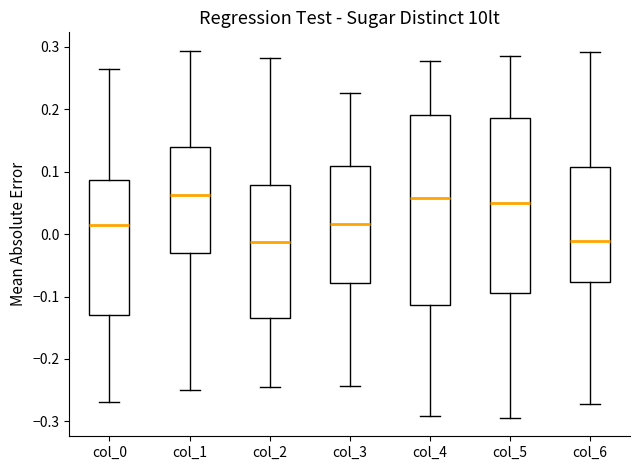

Reading left to right, transcribe this box plot: for each box, give where its median line is, the range the box spans, and where its two whiskers end, as read against the y-axis. The values are not printed on the chart, so give them approximately, as read against the axis.

col_0: median 0.01, box -0.13 to 0.09, whiskers -0.27 to 0.26
col_1: median 0.06, box -0.03 to 0.14, whiskers -0.25 to 0.29
col_2: median -0.01, box -0.13 to 0.08, whiskers -0.25 to 0.28
col_3: median 0.02, box -0.08 to 0.11, whiskers -0.24 to 0.23
col_4: median 0.06, box -0.11 to 0.19, whiskers -0.29 to 0.28
col_5: median 0.05, box -0.09 to 0.19, whiskers -0.29 to 0.29
col_6: median -0.01, box -0.08 to 0.11, whiskers -0.27 to 0.29